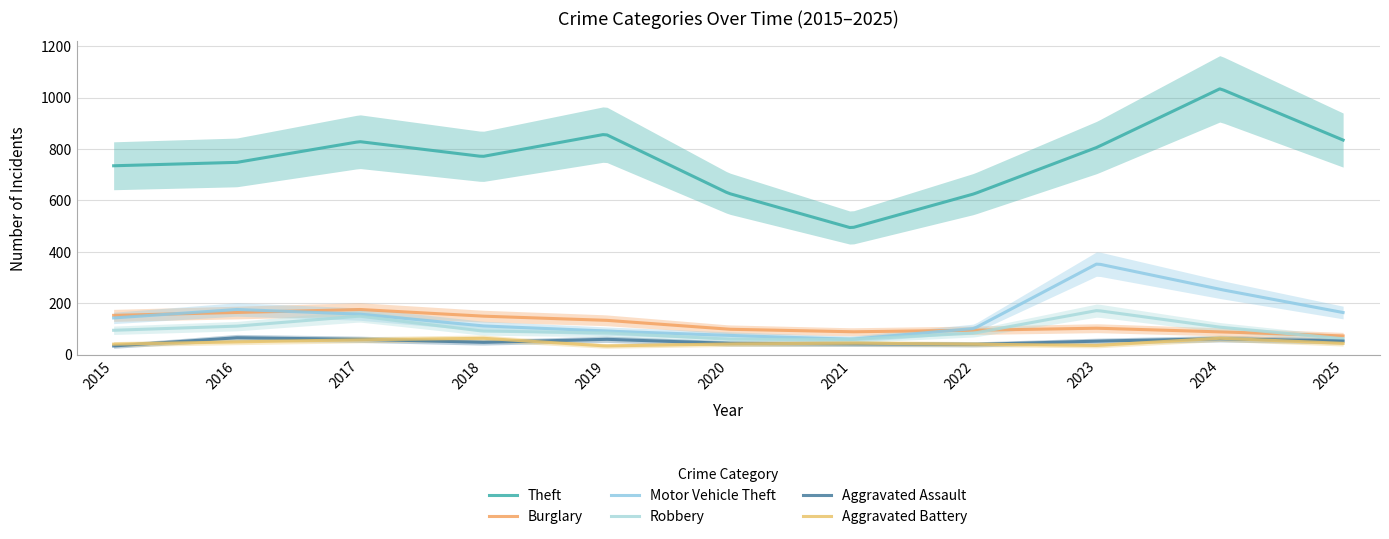

Which series has the largest range (max minus min)?

Theft